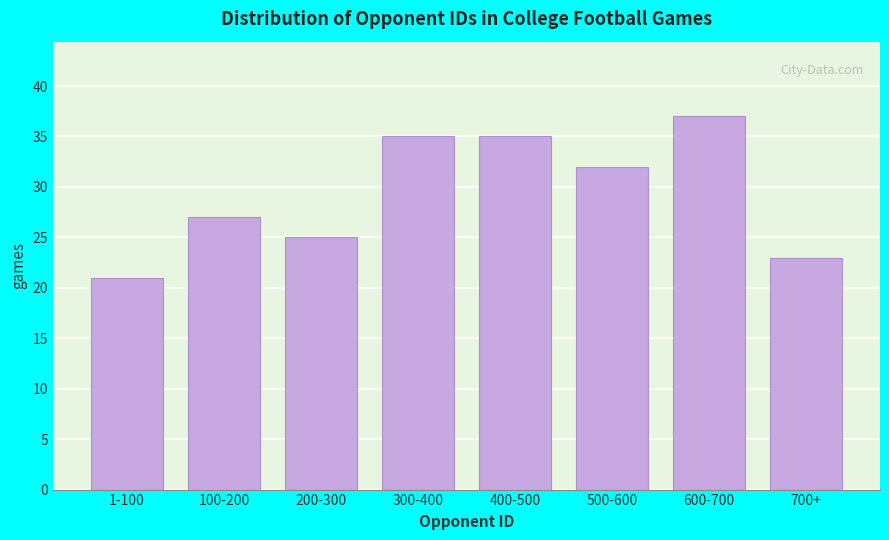

Reading left to right, transcribe all the data shown in this chart.

1-100=21	100-200=27	200-300=25	300-400=35	400-500=35	500-600=32	600-700=37	700+=23